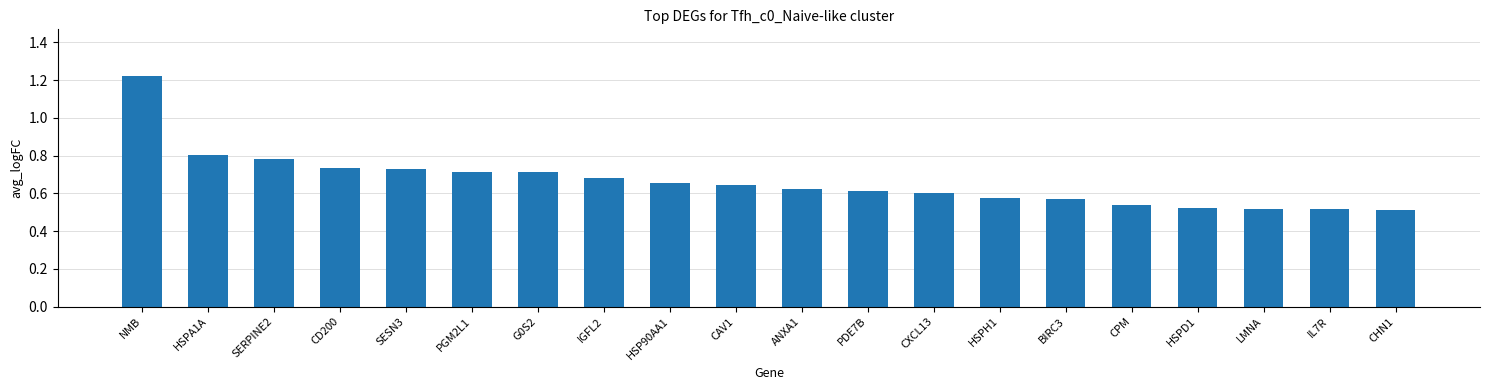

Between BIRC3 and CPM, which is larger?

BIRC3